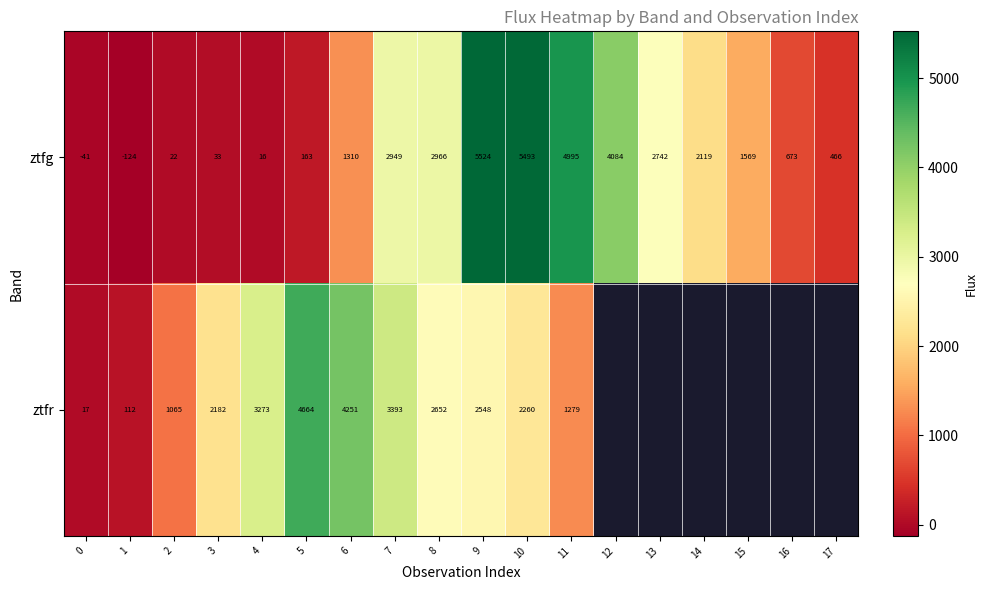

Rank the series at 6 from highest to lowest value.

ztfr, ztfg